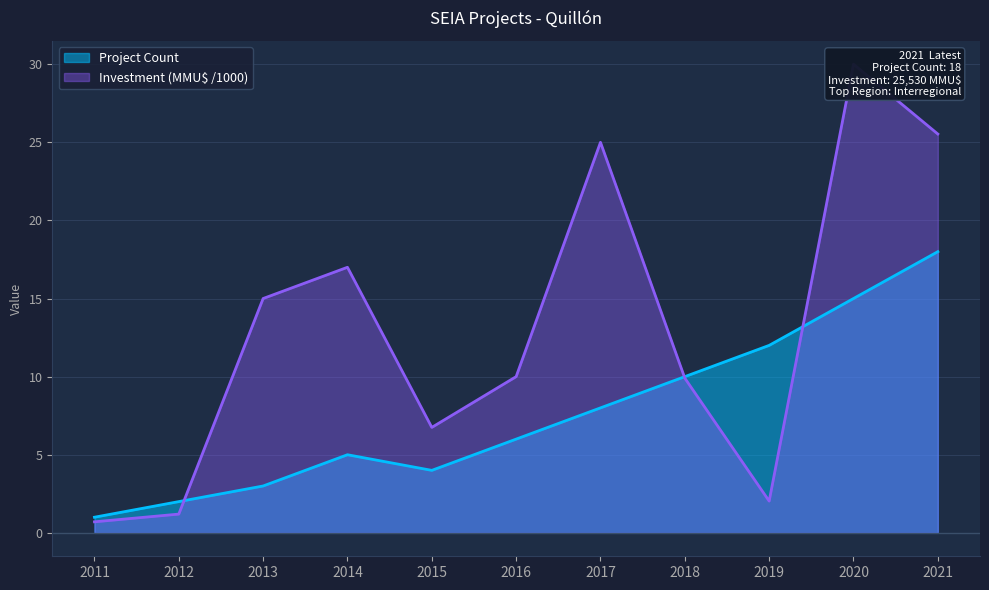

True or false: Investment (MMU$) and Project Count intersect in this chart.

True